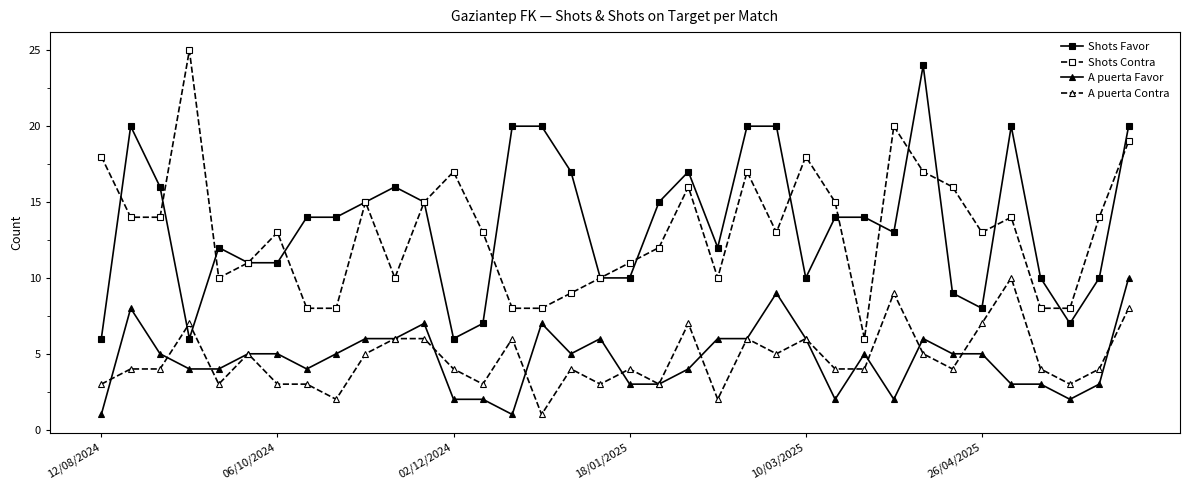

True or false: A puerta Contra has more than 2 points higher than both neighbors.

True